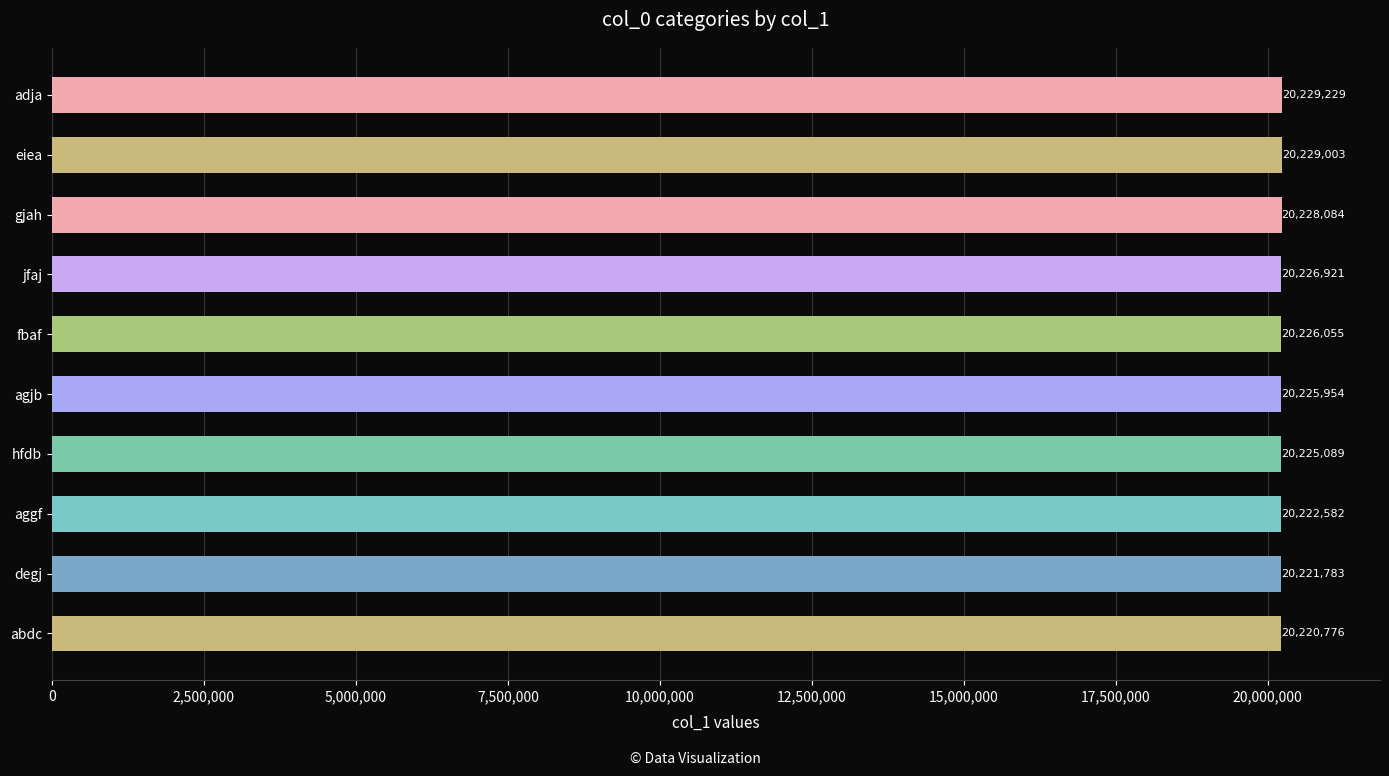

Count the number of data series in this chart.

1